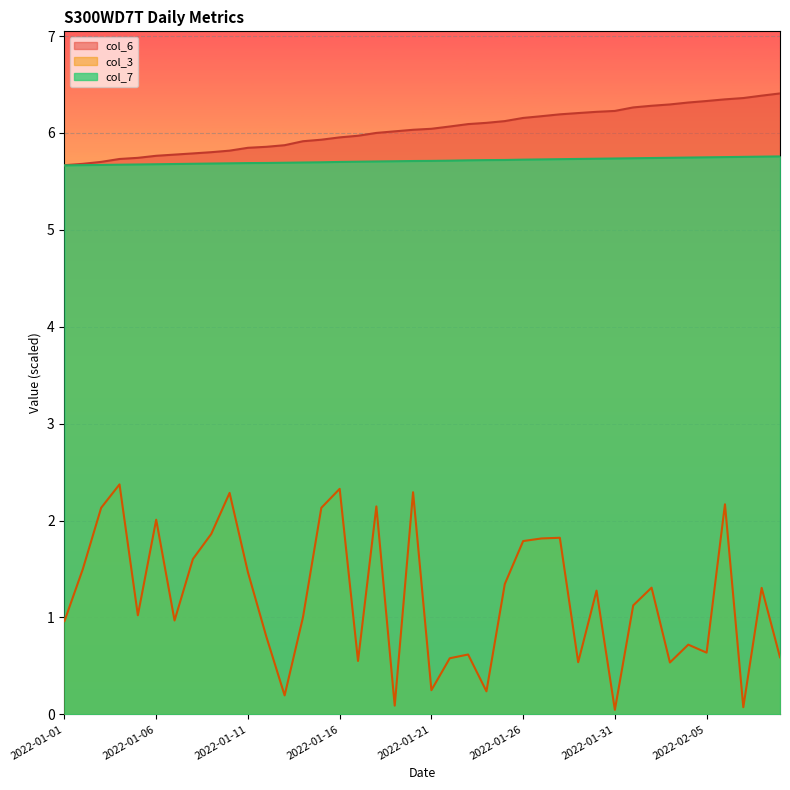

Reading left to right, list all the values displayed in this chart.

col_3: 1.0	1.5	2.1	2.4	1.0	2.0	1.0	1.6	1.9	2.3	1.5	0.8	0.2	1.0	2.1	2.3	0.6	2.1	0.1	2.3	0.2	0.6	0.6	0.2	1.3	1.8	1.8	1.8	0.5	1.3	0.0	1.1	1.3	0.5	0.7	0.6	2.2	0.1	1.3	0.6
col_6: 5.7	5.7	5.7	5.7	5.7	5.8	5.8	5.8	5.8	5.8	5.8	5.9	5.9	5.9	5.9	6.0	6.0	6.0	6.0	6.0	6.0	6.1	6.1	6.1	6.1	6.2	6.2	6.2	6.2	6.2	6.2	6.3	6.3	6.3	6.3	6.3	6.3	6.4	6.4	6.4
col_7: 5.7	5.7	5.7	5.7	5.7	5.7	5.7	5.7	5.7	5.7	5.7	5.7	5.7	5.7	5.7	5.7	5.7	5.7	5.7	5.7	5.7	5.7	5.7	5.7	5.7	5.7	5.7	5.7	5.7	5.7	5.7	5.7	5.7	5.7	5.7	5.7	5.8	5.8	5.8	5.8